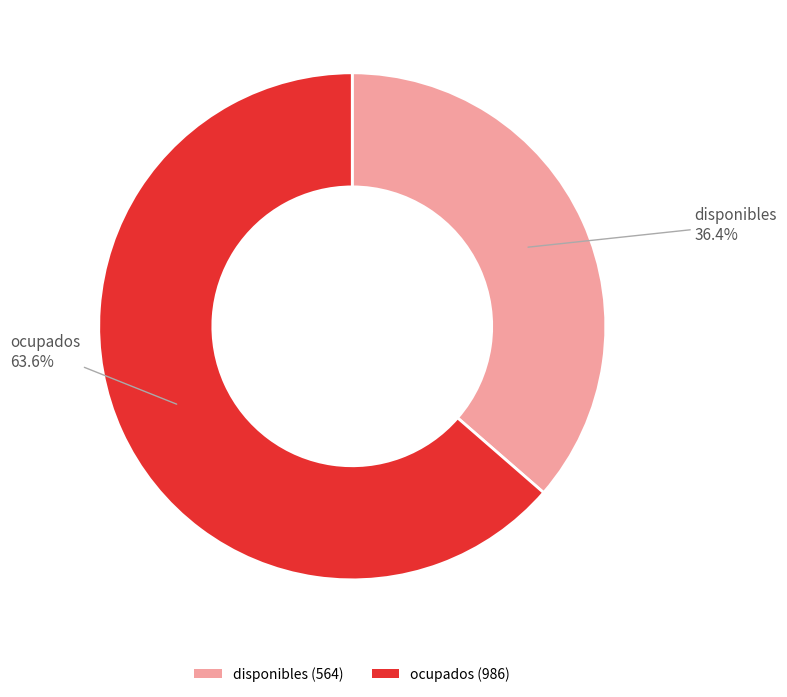

Do disponibles and ocupados together represent more than half of the pie?

Yes